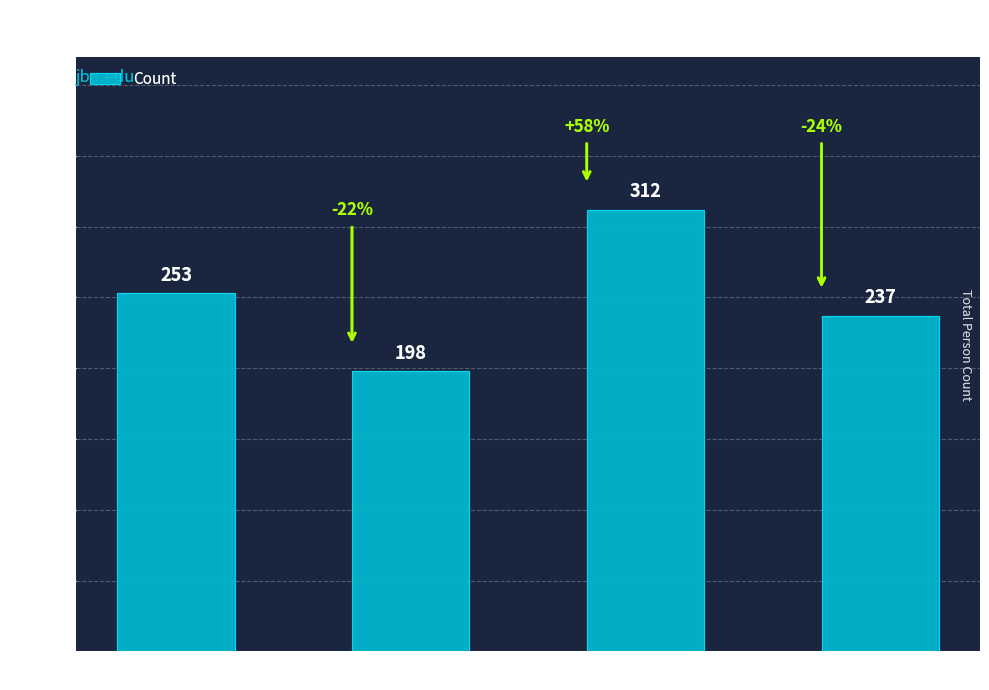

What is the minimum value shown in the chart?

198